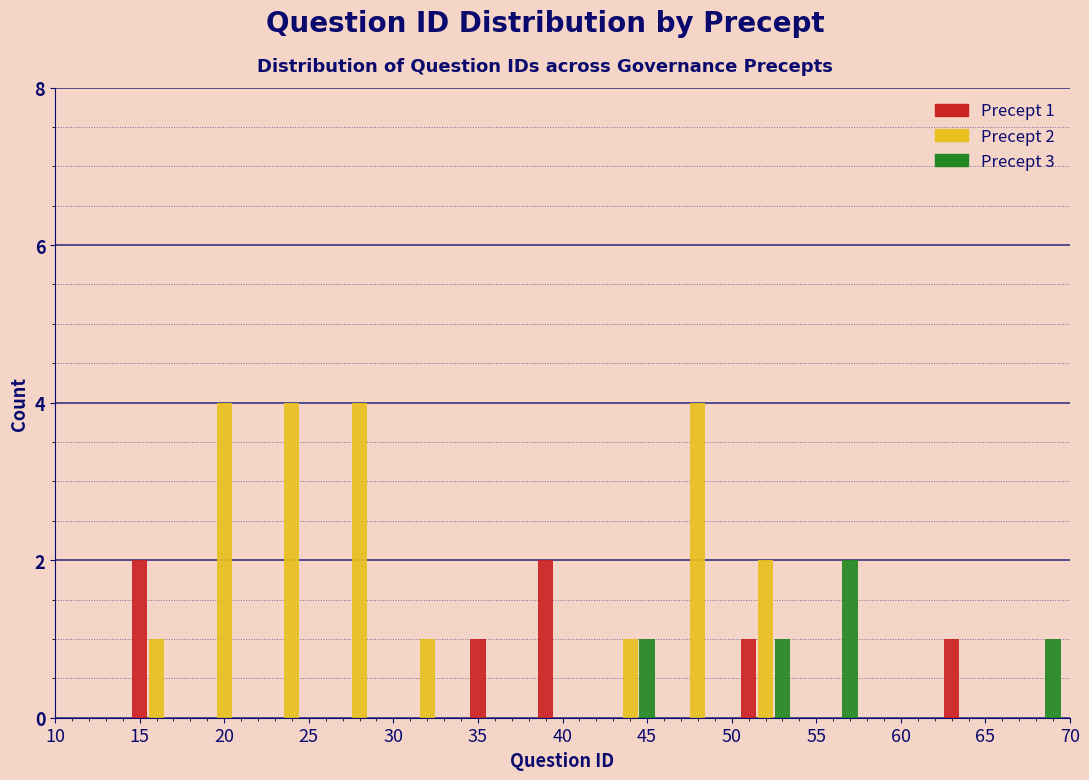

In the Precept 3 series, which range on the x-axis has the tallest bar?

54 to 58